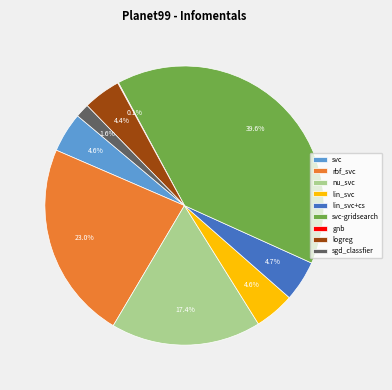

Do logreg and svc-gridsearch together represent more than half of the pie?

No